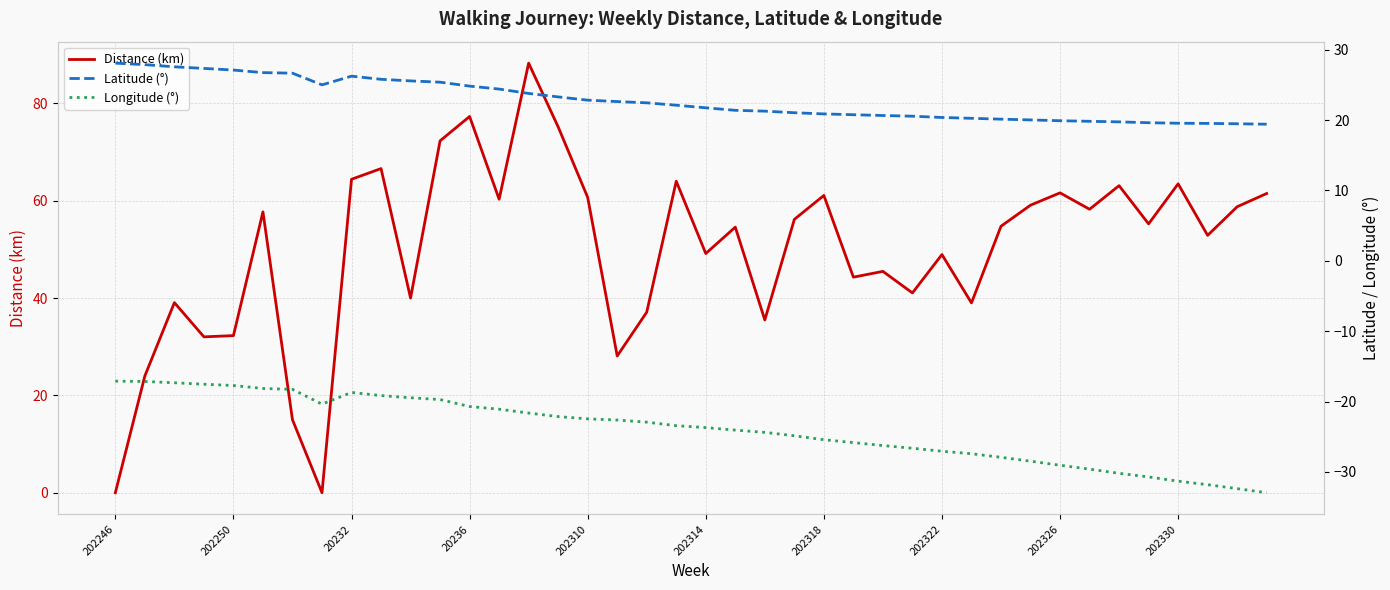

What is the value of the Longitude (°) point at the 33rd from the left?

-29.1